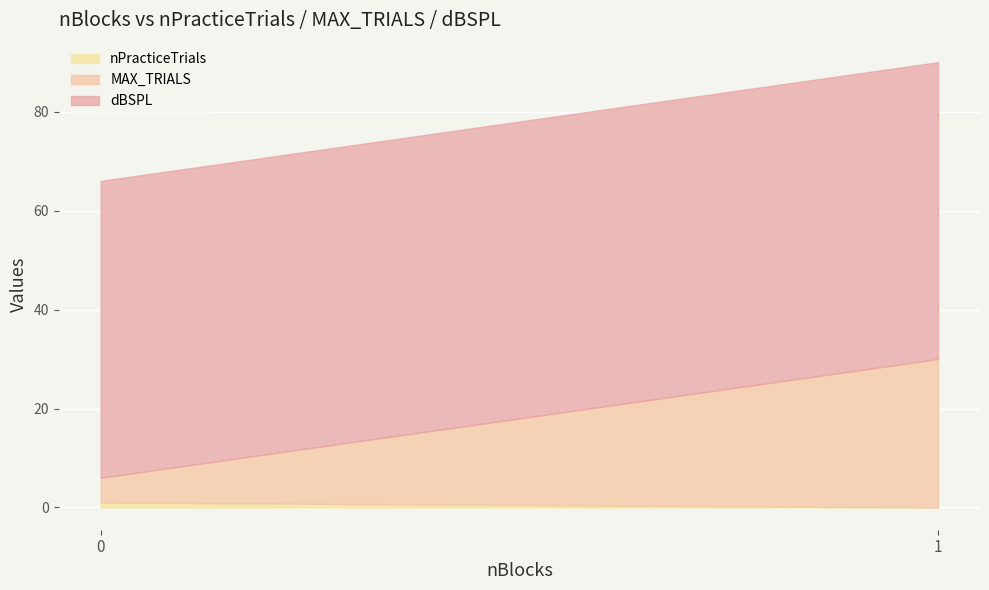

True or false: MAX_TRIALS and nPracticeTrials intersect in this chart.

False